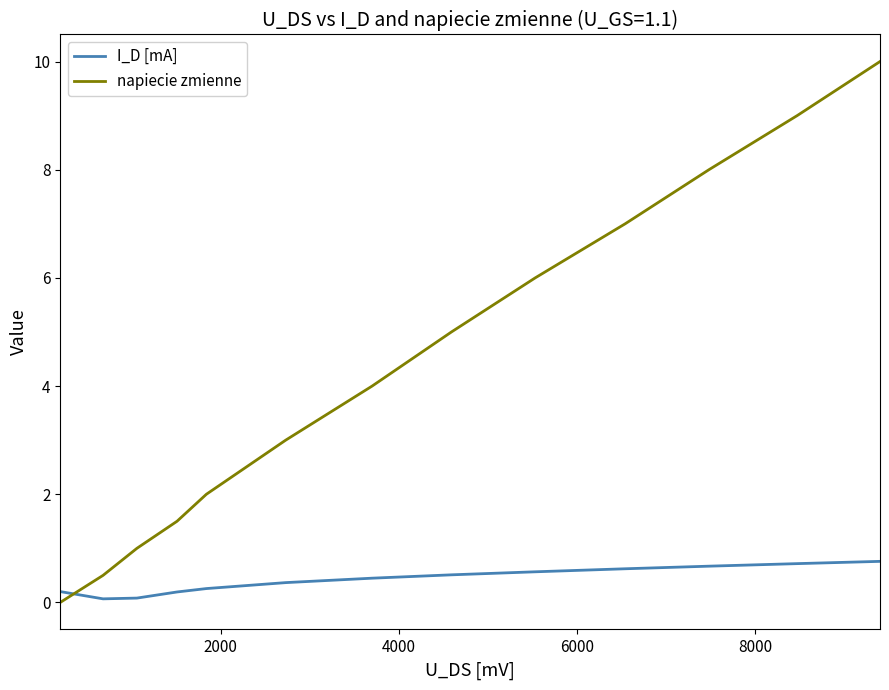

How many intersections are there between napiecie zmienne and I_D [mA]?

1